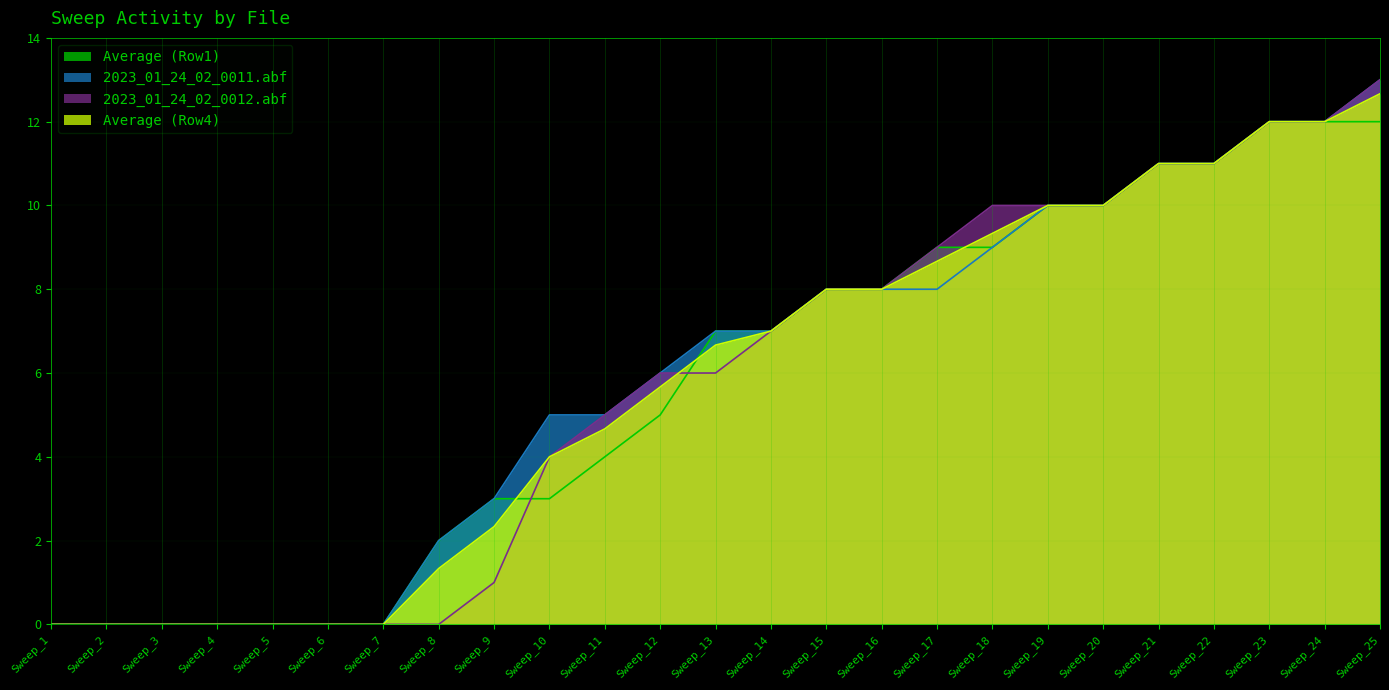

How many lines are shown in the chart?

4